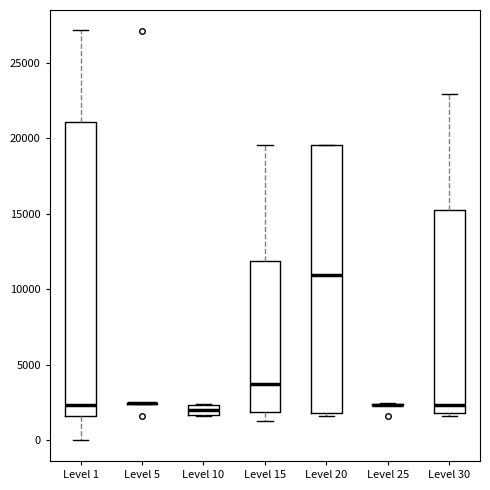

Where is the upper edge of the box for Level 30 on the y-axis? The values are not printed on the chart, so give them approximately, as read against the axis.

15000